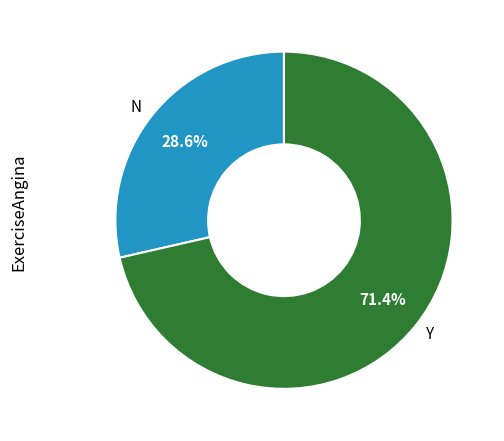

How much of the chart is everything except Y?

28.6%